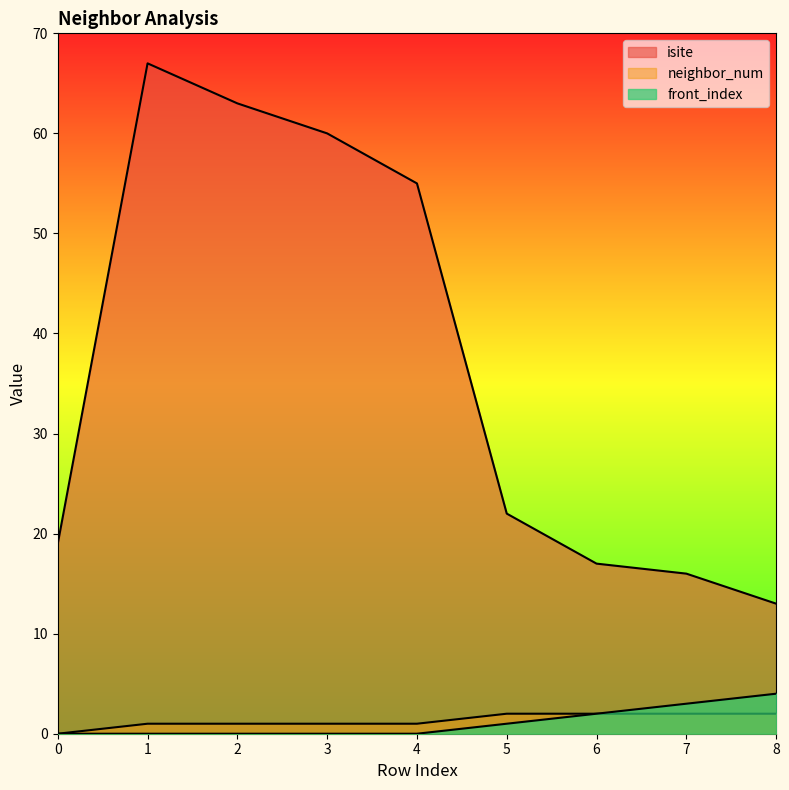

At which label is isite closest to 40?

4